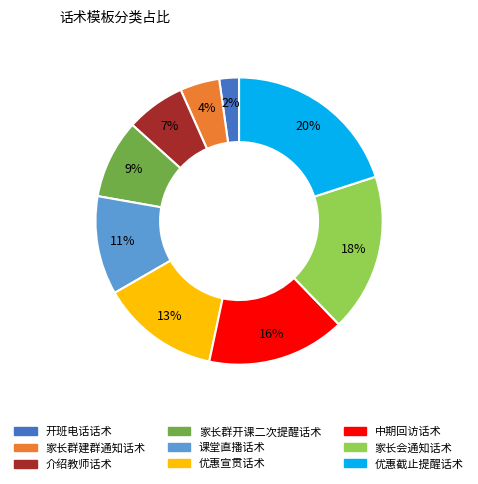

Count the number of slices in the pie.

9